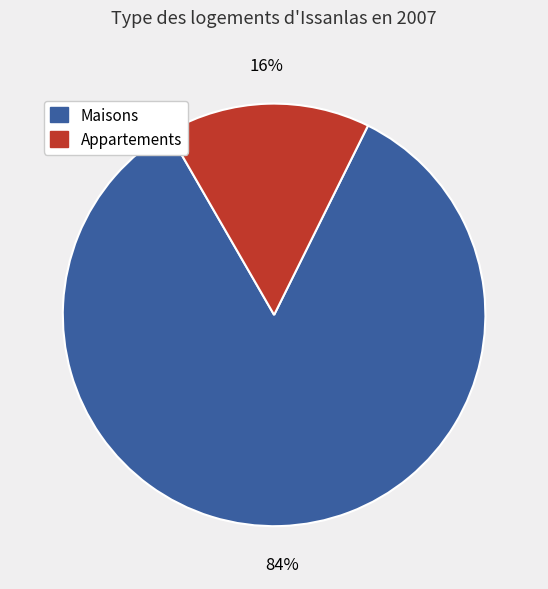

To the nearest percent, what is the average slice percentage?

50%